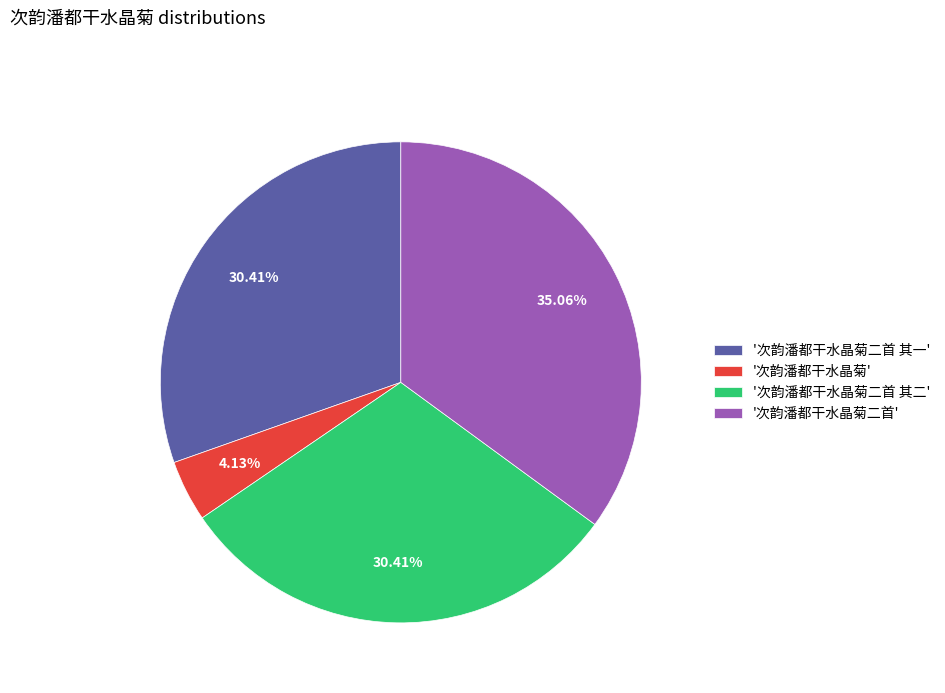

Between '次韵潘都干水晶菊二首 其二' and '次韵潘都干水晶菊二首', which is larger?

'次韵潘都干水晶菊二首'